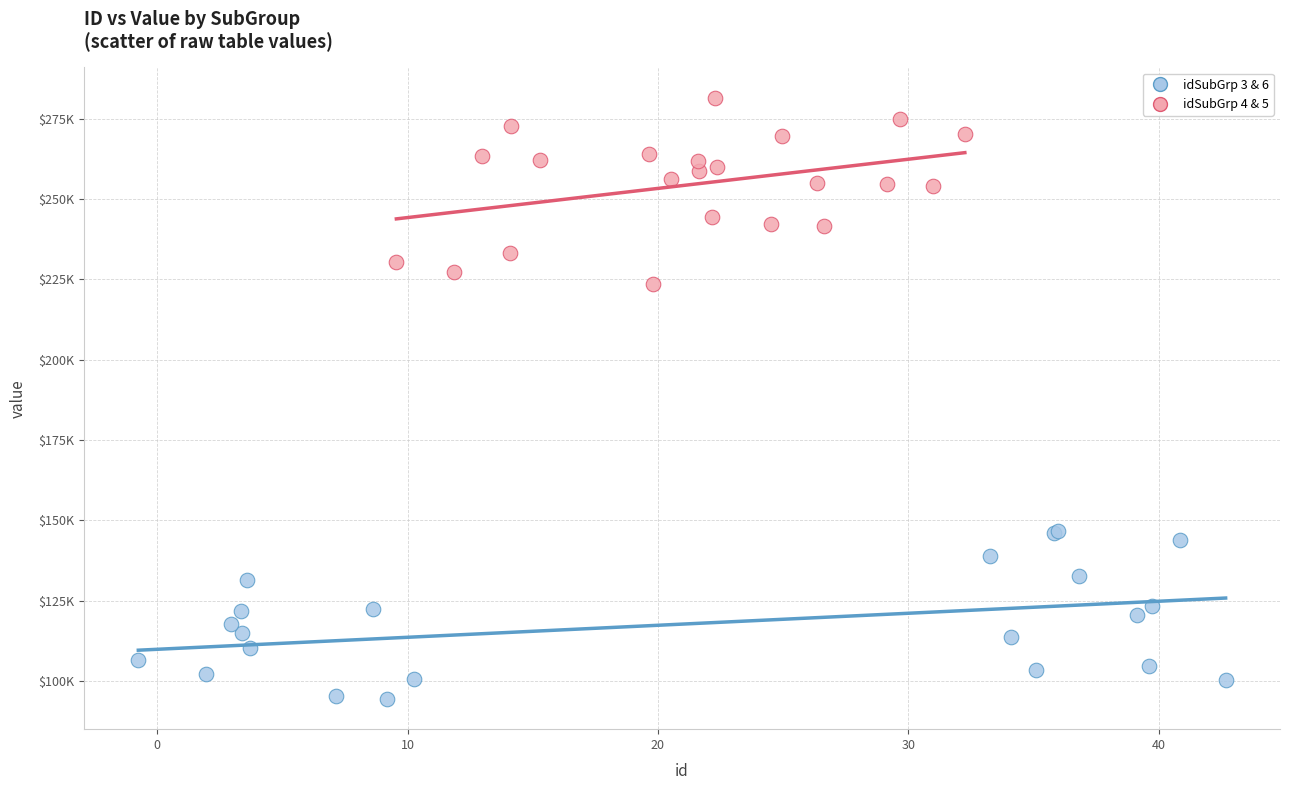

Which series reaches the maximum Y coordinate?

idSubGrp 4 & 5